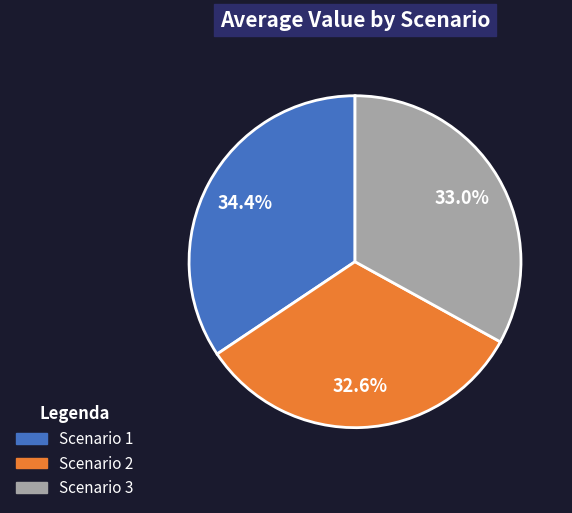

Approximately how many times larger is the value at Scenario 1 compared to Scenario 3?

1.0